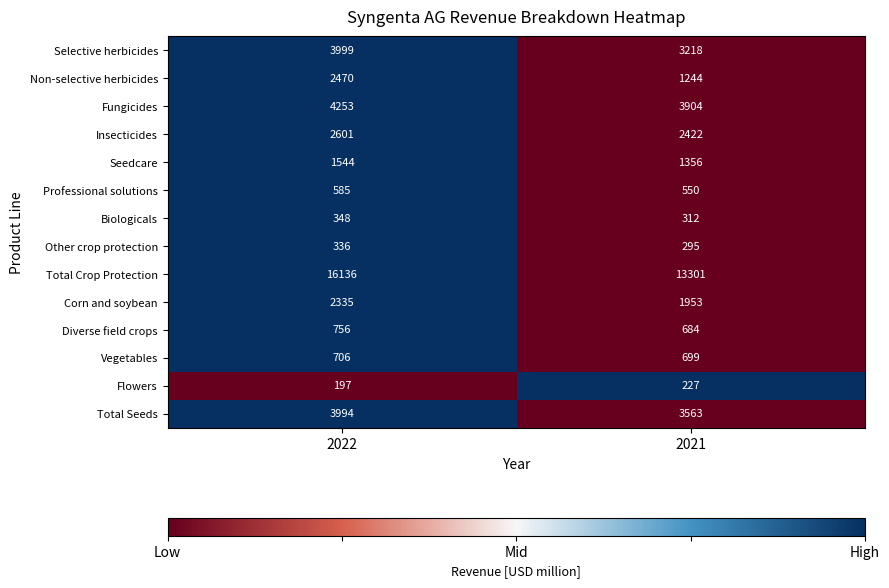

What is the approximate value of Professional solutions at 2021?

550